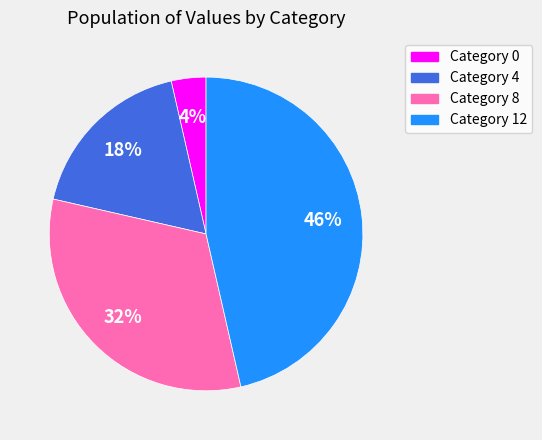

How many segments does this pie chart have?

4